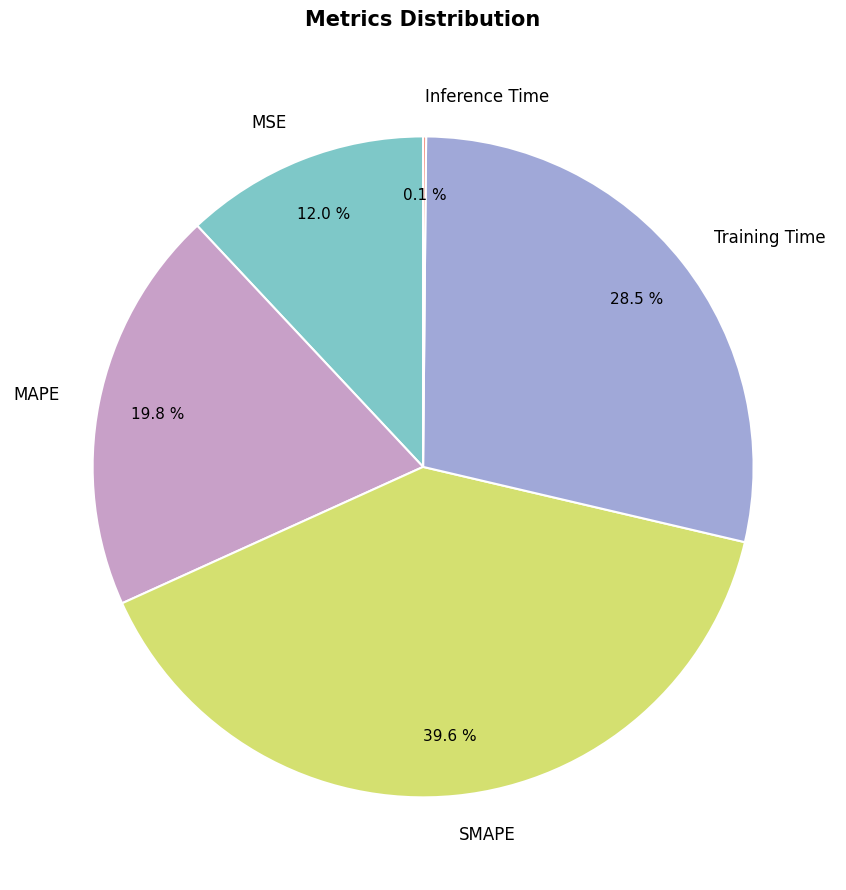

Which category has the biggest portion of the pie?

SMAPE